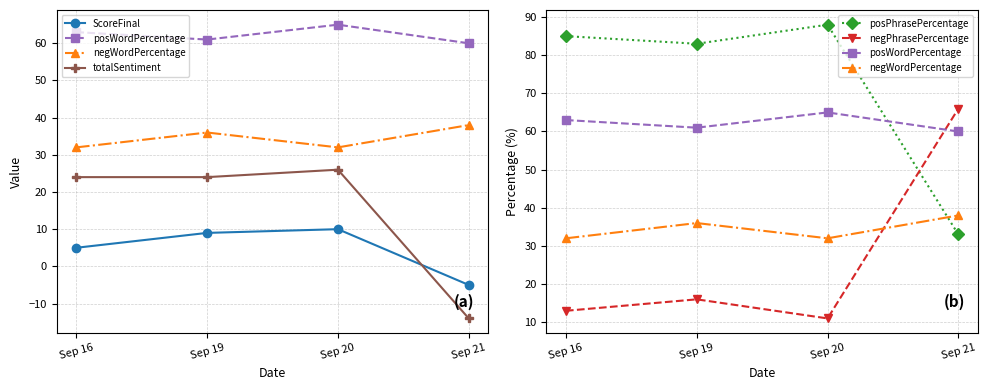

How many values in the ScoreFinal series are below 9?

2